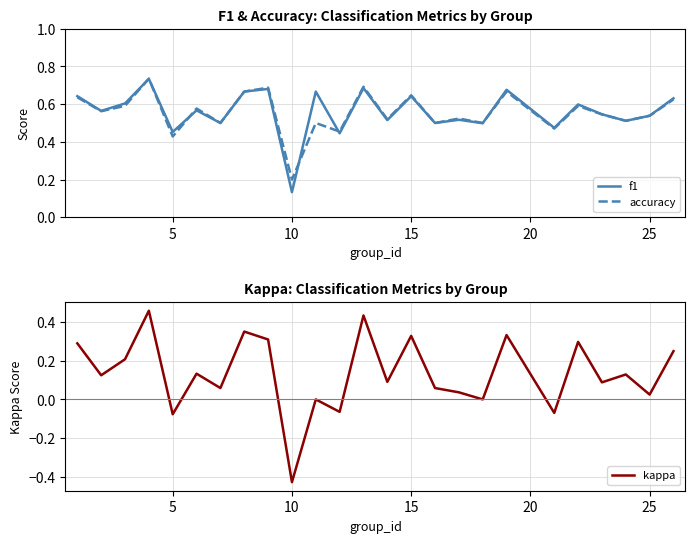

Count the number of categories in the chart.

25